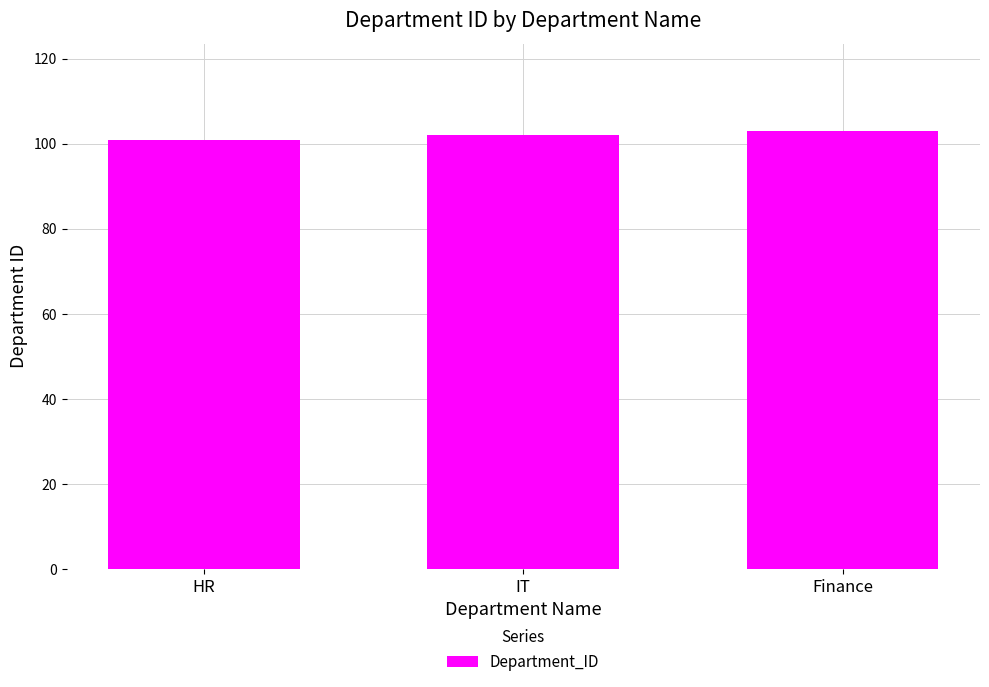

Read the value at Finance.

103